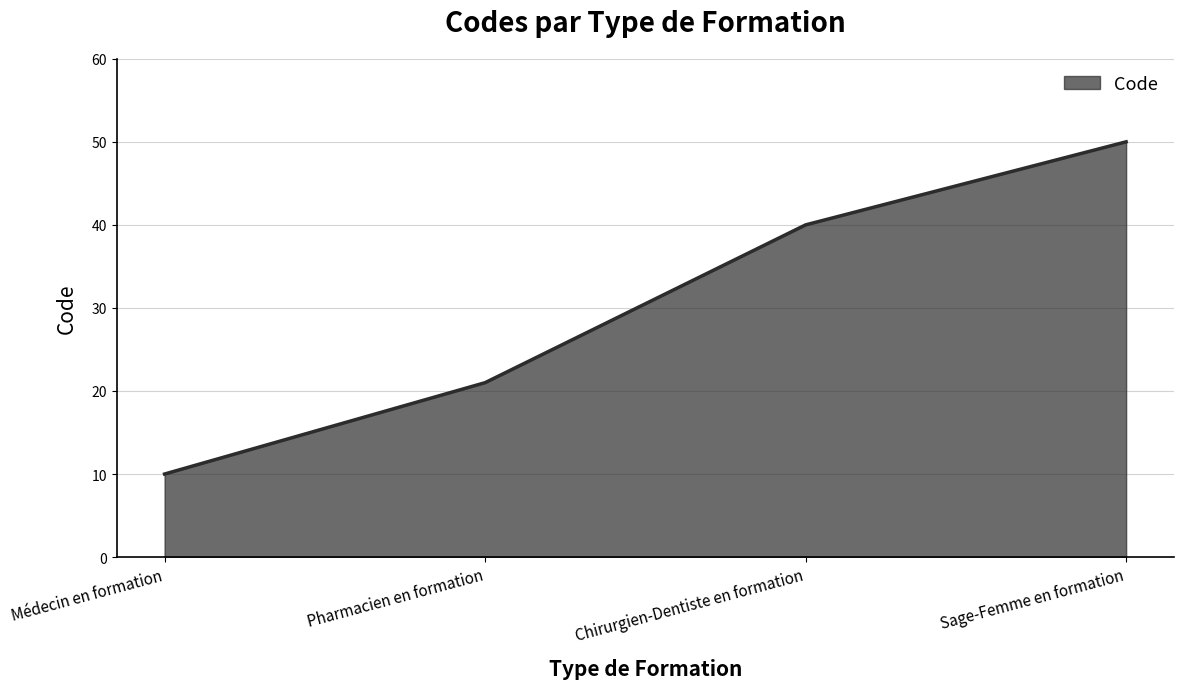

What is the smallest value displayed?

10